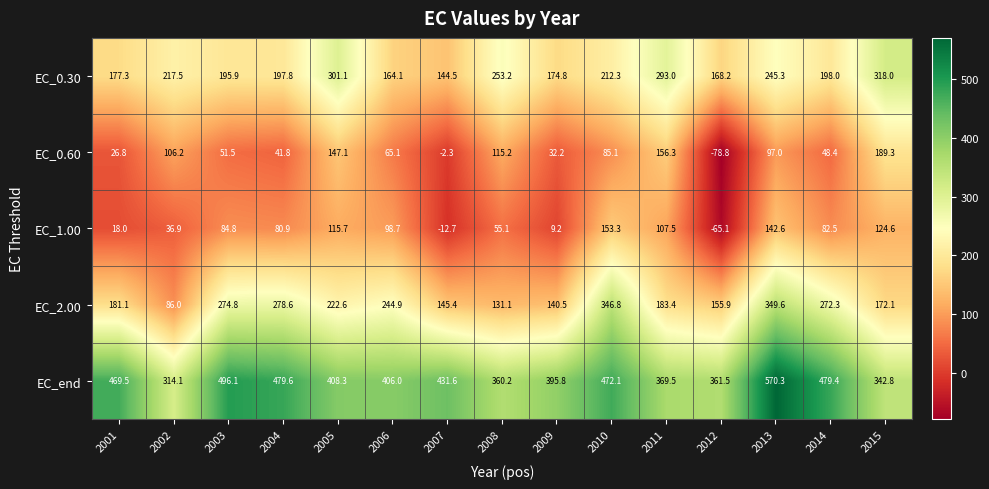

What is the sum of all EC_0.60 values?

1080.9